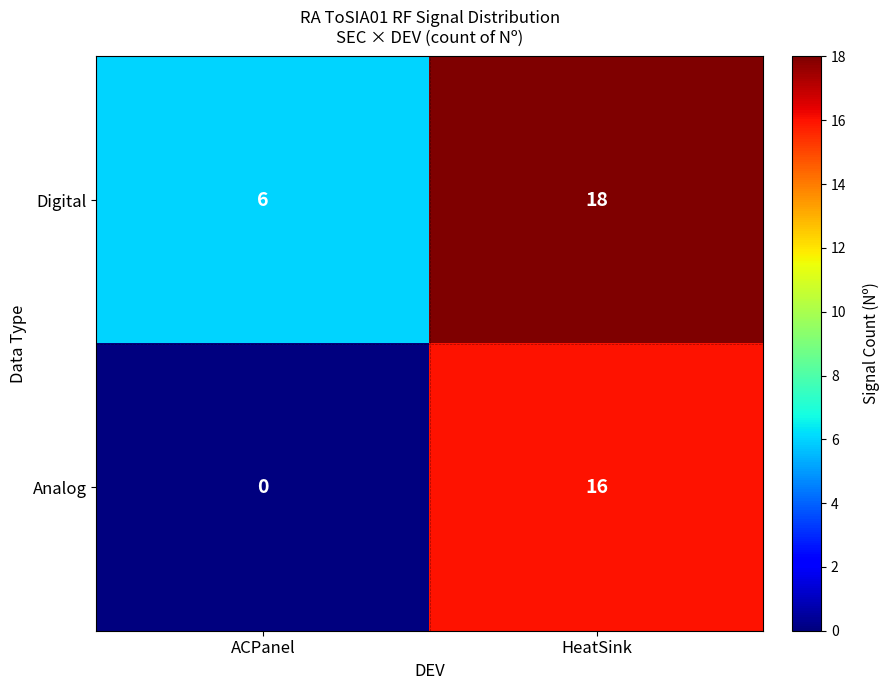

What is the total value across all series at ACPanel?

6